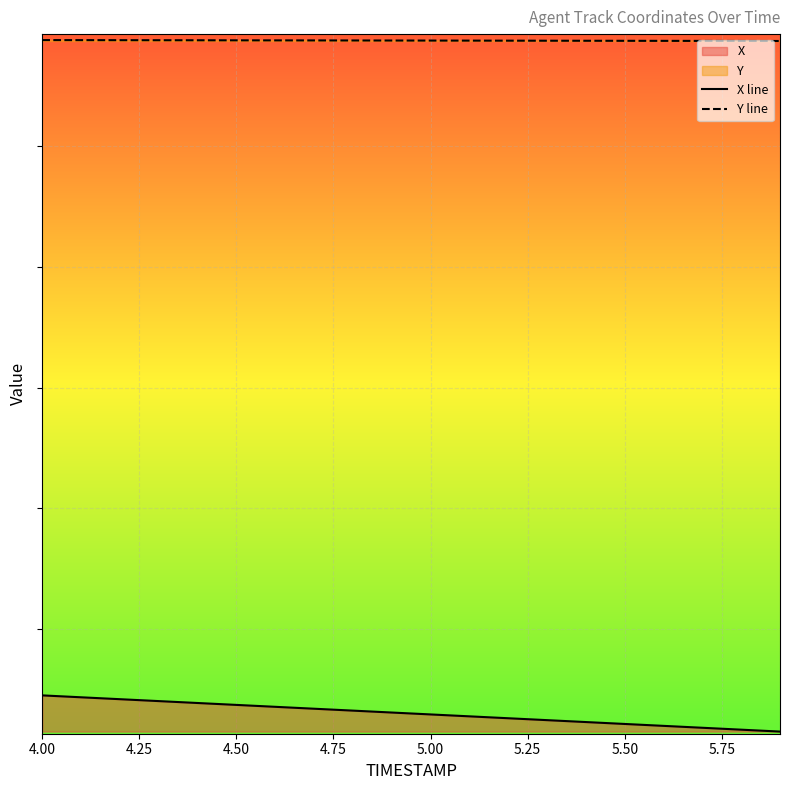

At which category is the sum across all series the highest?

4.00